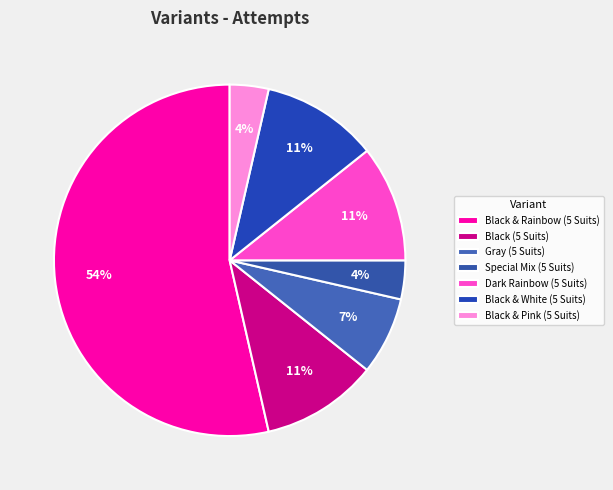

The Gray (5 Suits) slice represents 7% of the pie. True or false?

True